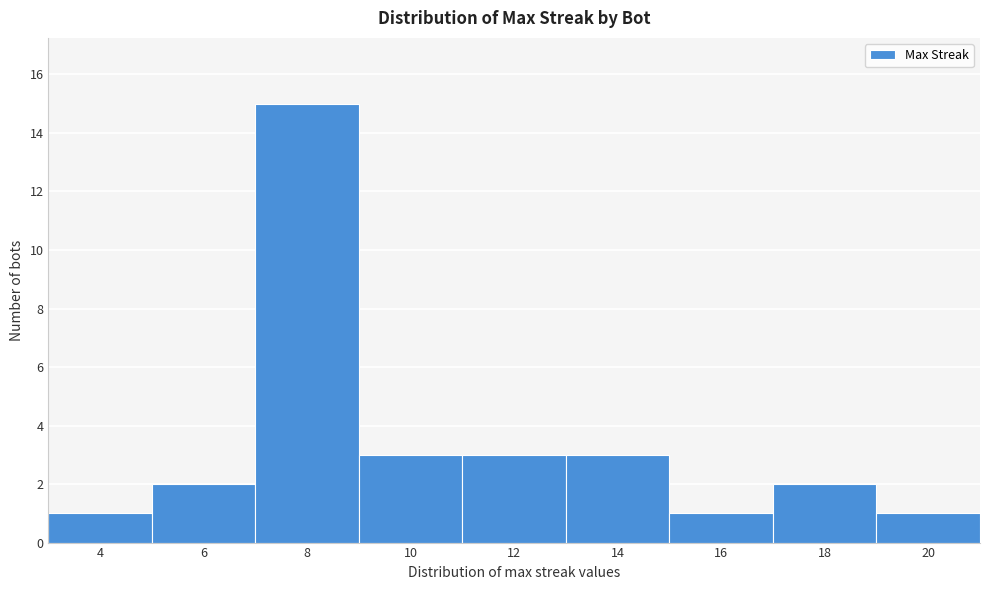

Reading right to left, transcribe all the data shown in this chart.

20=1	18=2	16=1	14=3	12=3	10=3	8=15	6=2	4=1